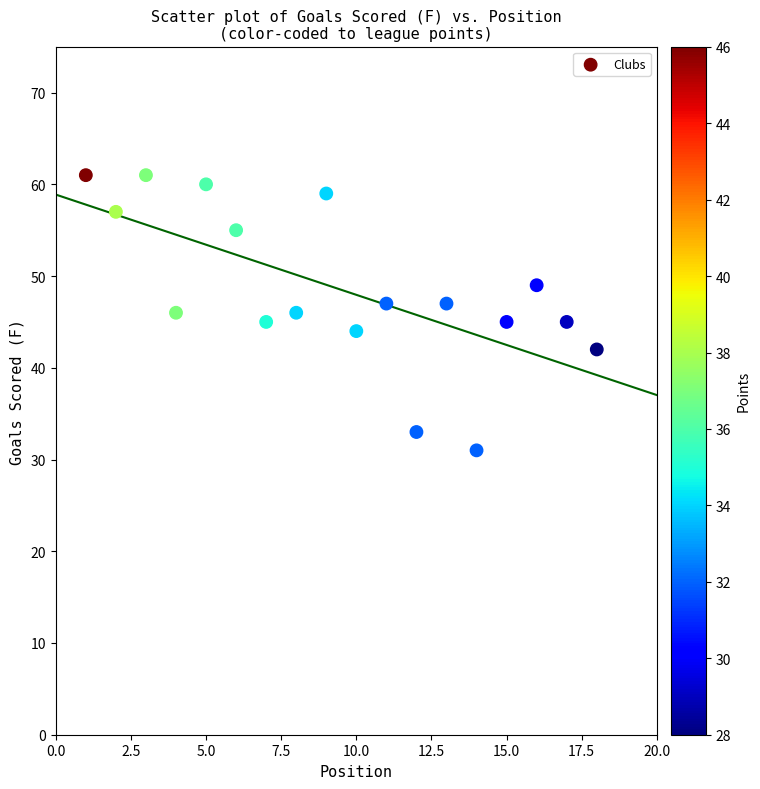

What is the range of Y values (max minus min)?

30